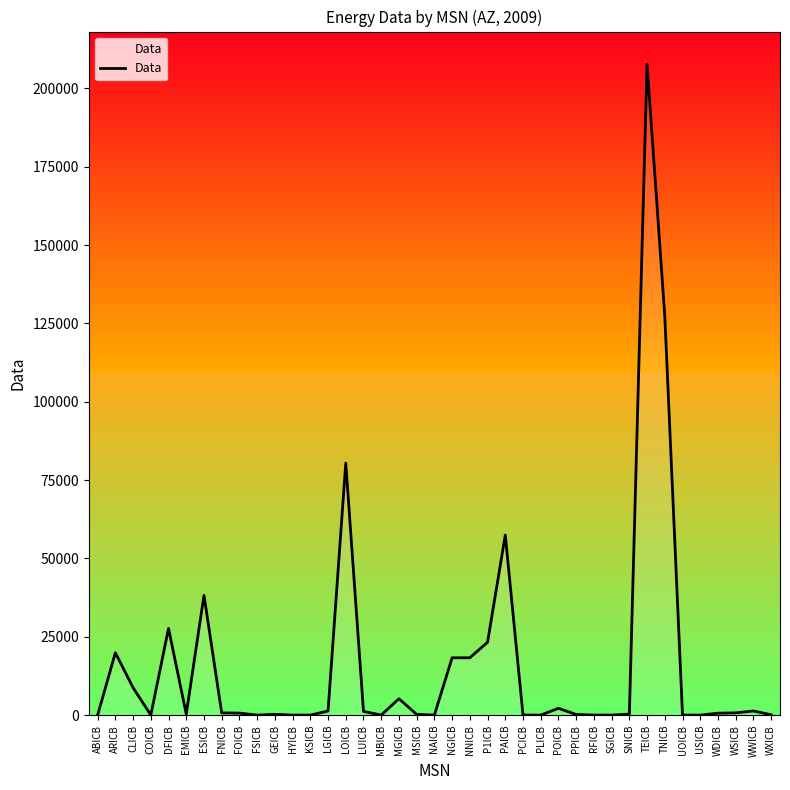

At which category does the data reach its first local peak?

ARICB